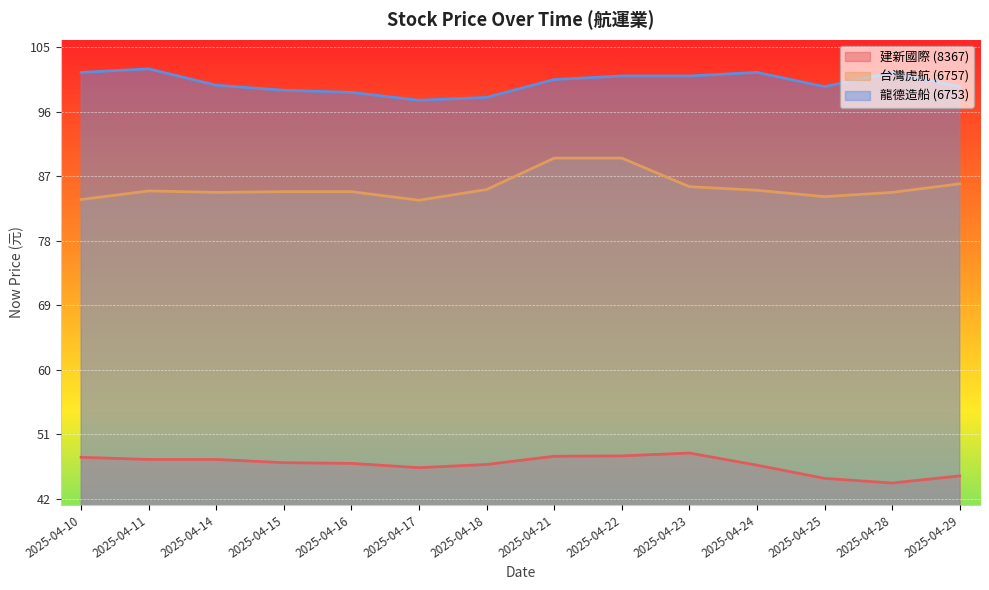

How many interior local valleys does the 6753_now_price series have?

2